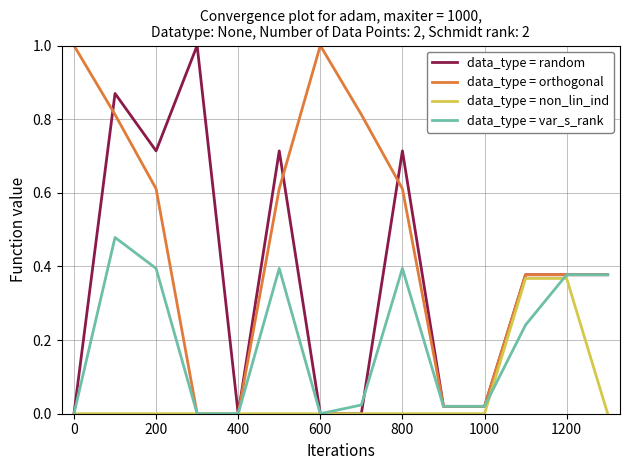

Which series has the largest total across all categories?

data_type = orthogonal